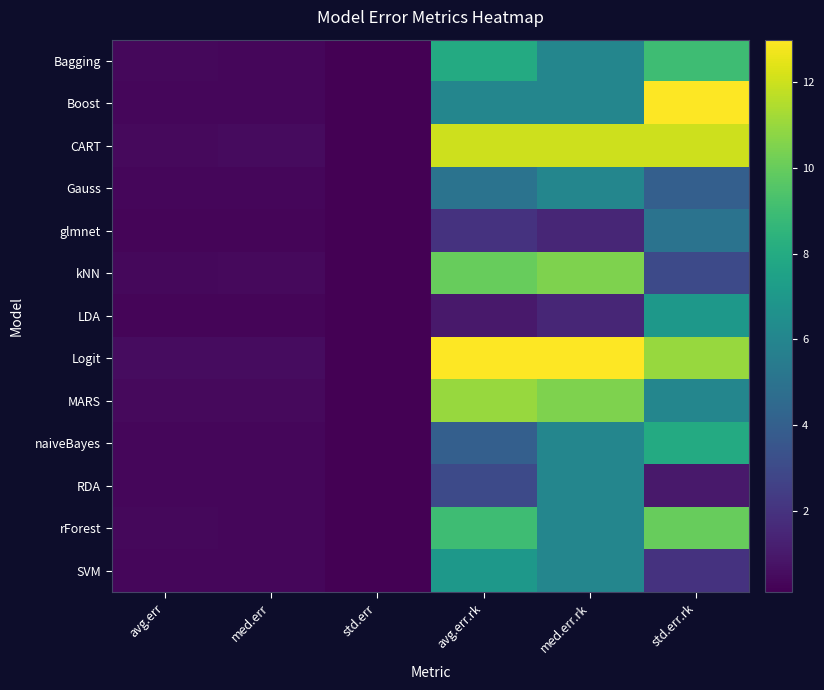

Which has a higher value, med.err.rk or med.err?

med.err.rk